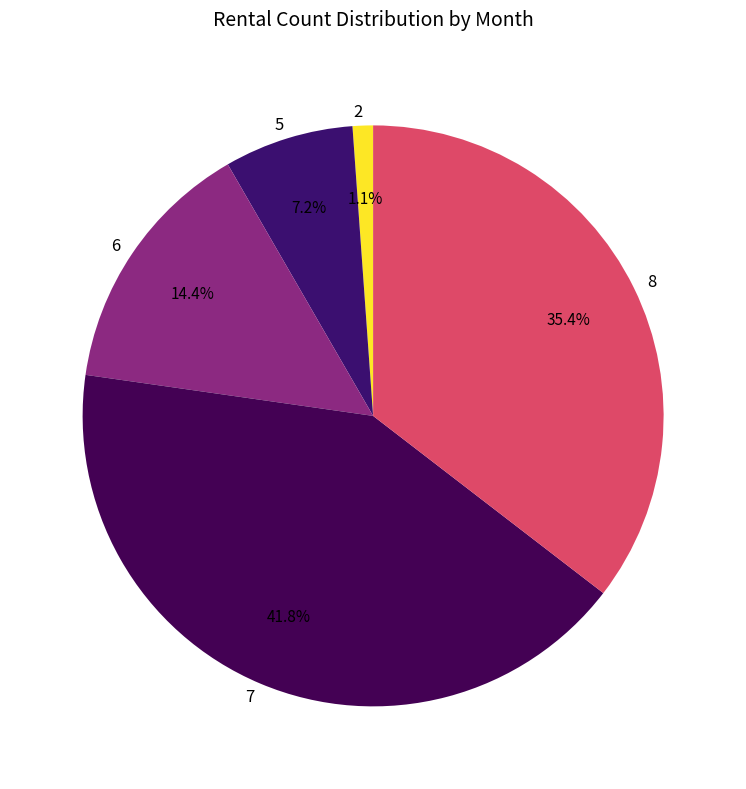

Which has a higher value, 7 or 2?

7